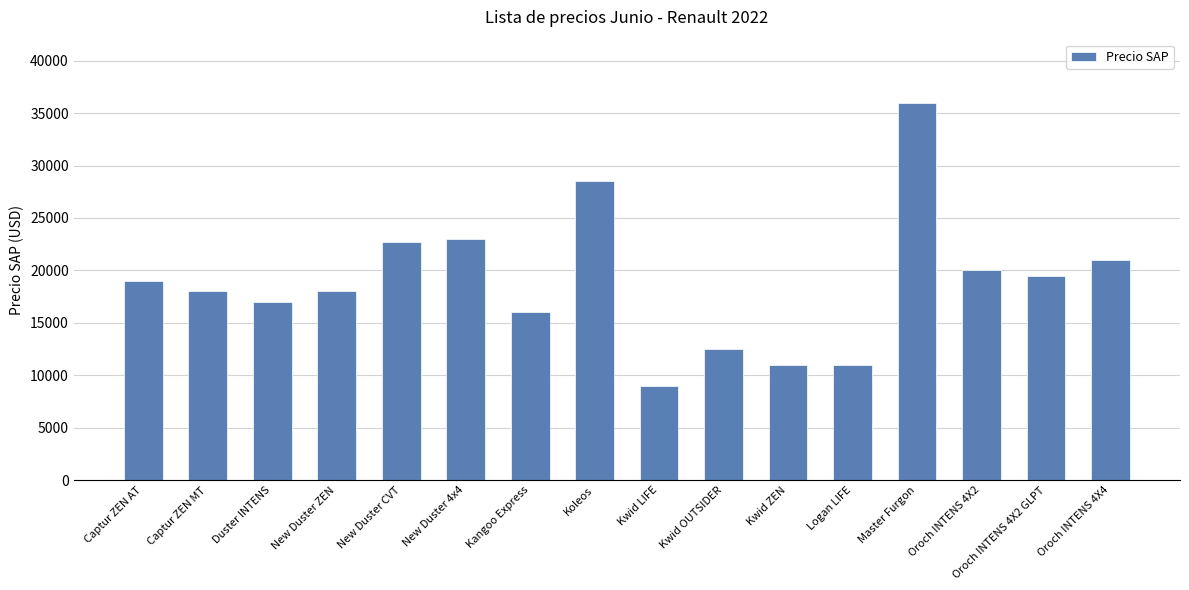

How many data points are less than 18990?

8